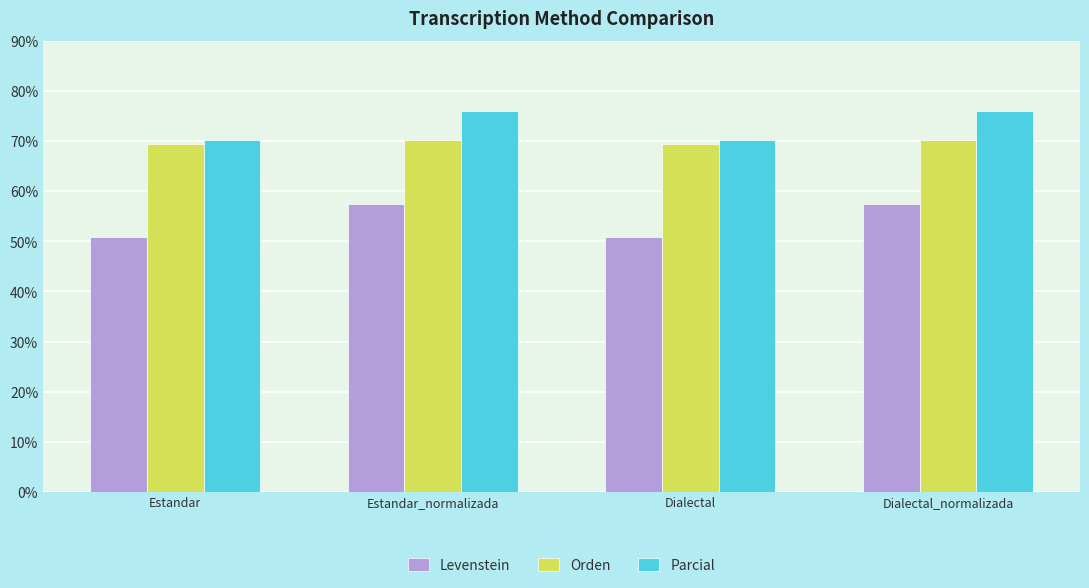

What is the highest value of the Parcial series?

76.0